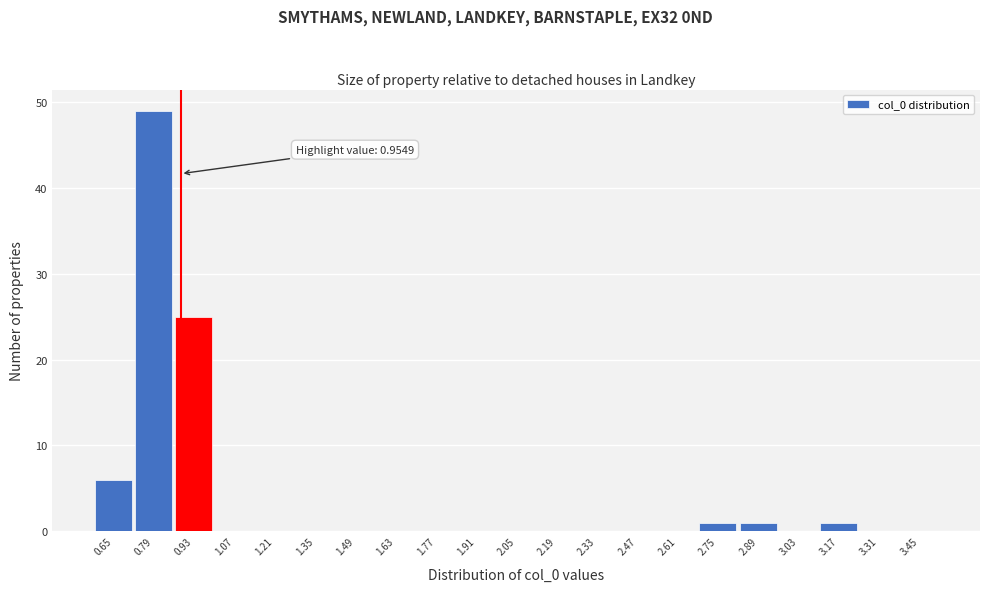

Reading right to left, extract all data points from this chart.

3.45=0	3.31=0	3.17=1	3.03=0	2.89=1	2.75=1	2.61=0	2.47=0	2.33=0	2.19=0	2.05=0	1.91=0	1.77=0	1.63=0	1.49=0	1.35=0	1.21=0	1.07=0	0.93=25	0.79=49	0.65=6